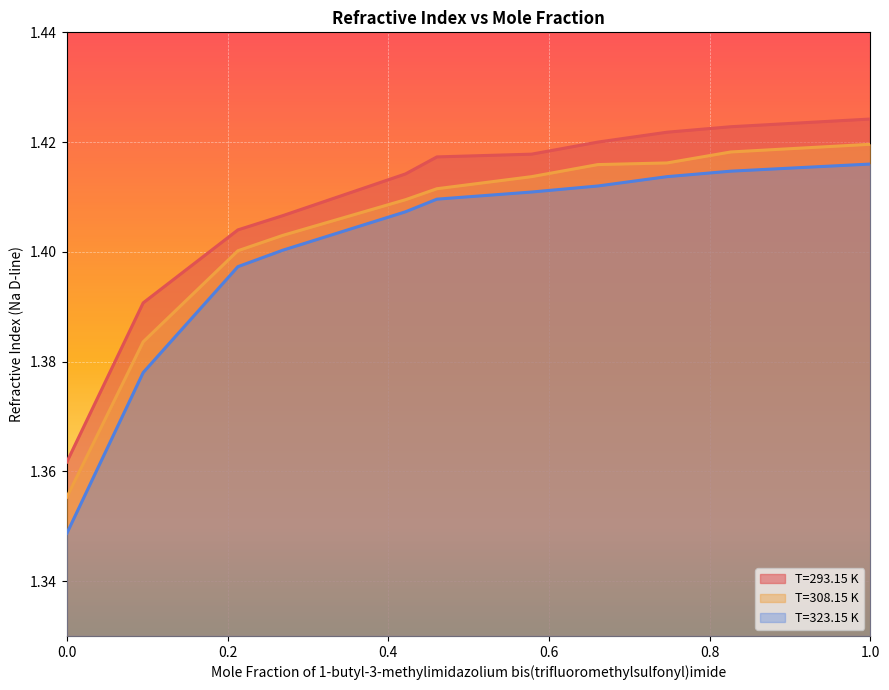

How many lines are shown in the chart?

3